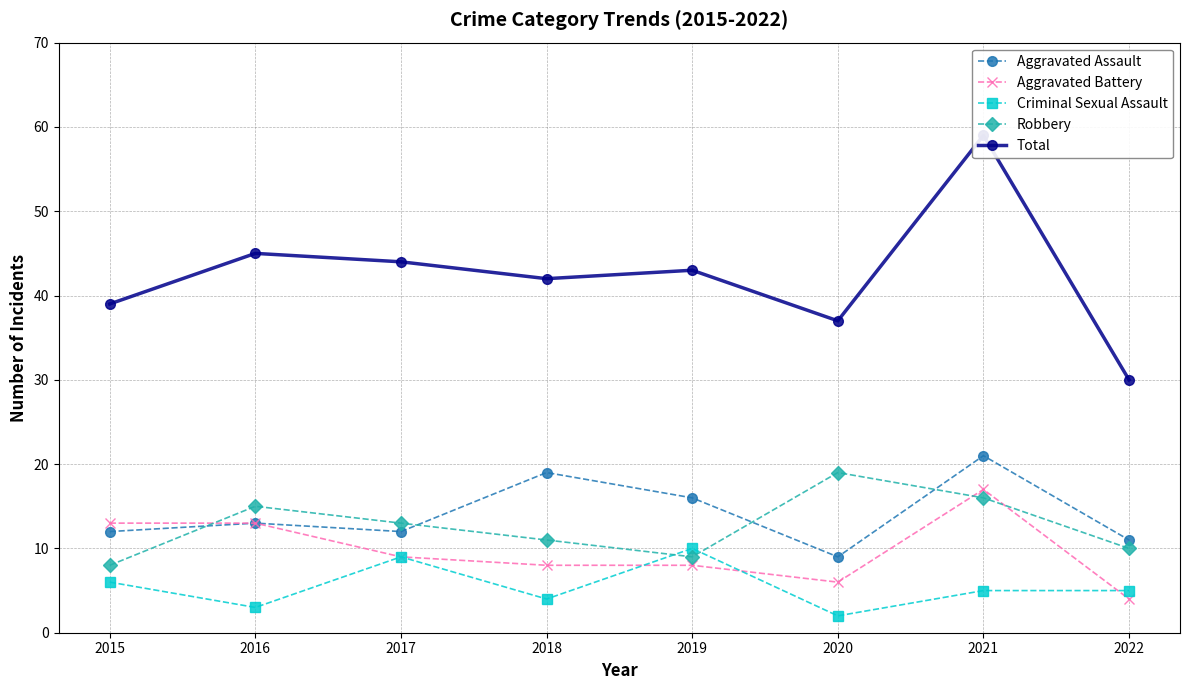

The value of Aggravated Assault at 2018 is 10. True or false?

False